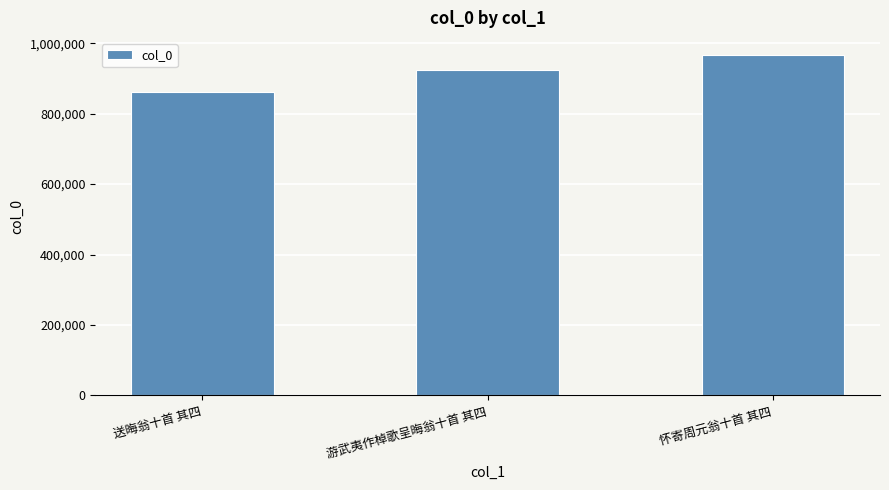

Reading left to right, what are all the values shown in this chart?

送晦翁十首 其四=860308	游武夷作棹歌呈晦翁十首 其四=925507	怀寄周元翁十首 其四=966978